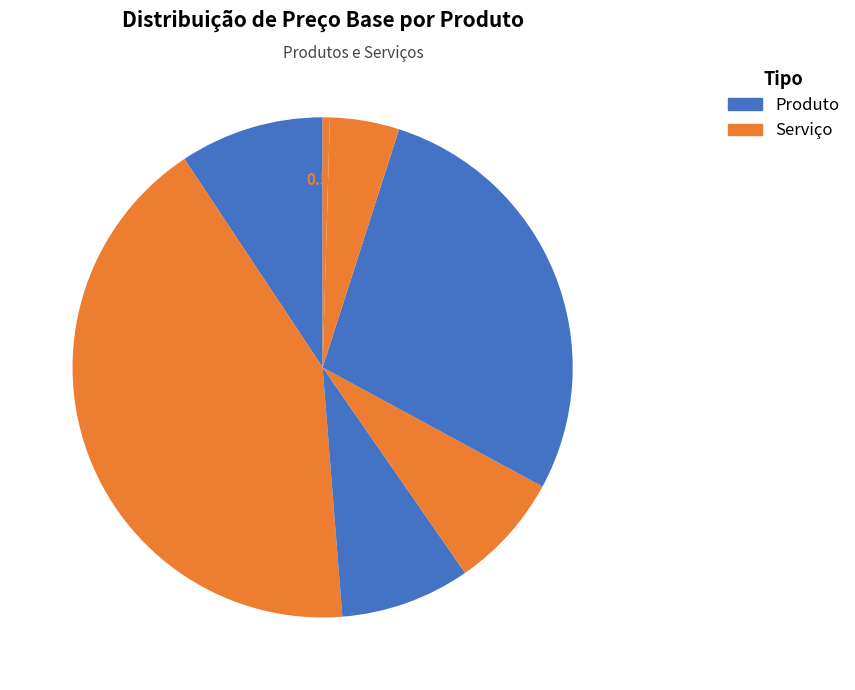

How many slices are in this pie chart?

7